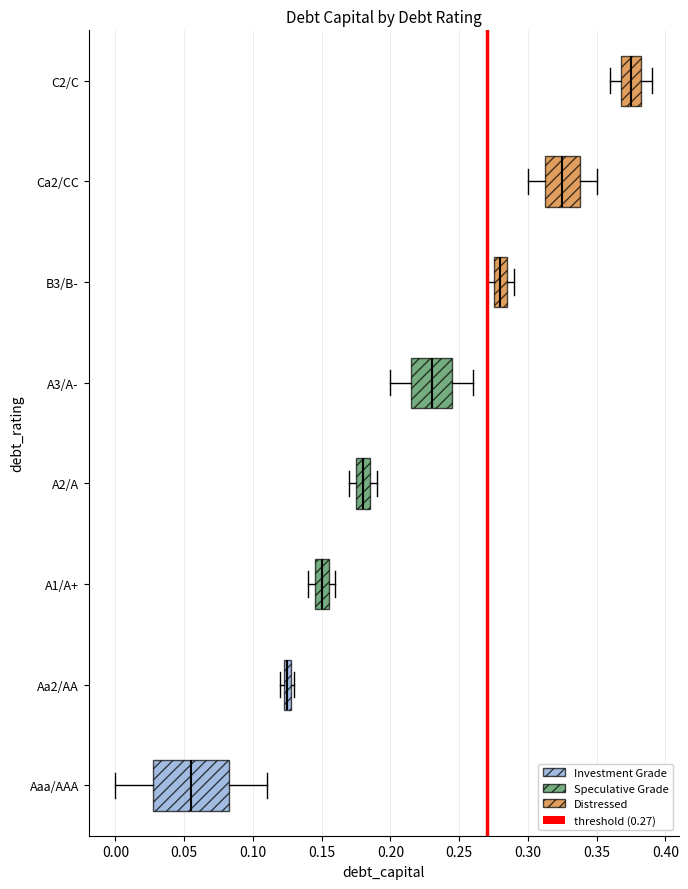

Where is the left edge of the box for Aaa/AAA on the x-axis? The values are not printed on the chart, so give them approximately, as read against the axis.

0.030